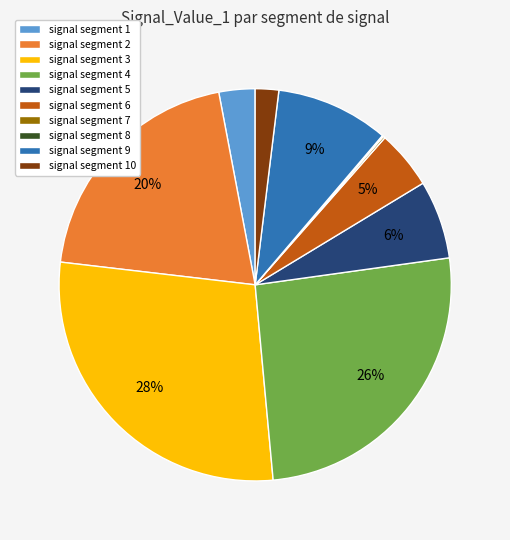

To the nearest percent, what is the average slice percentage?

10%